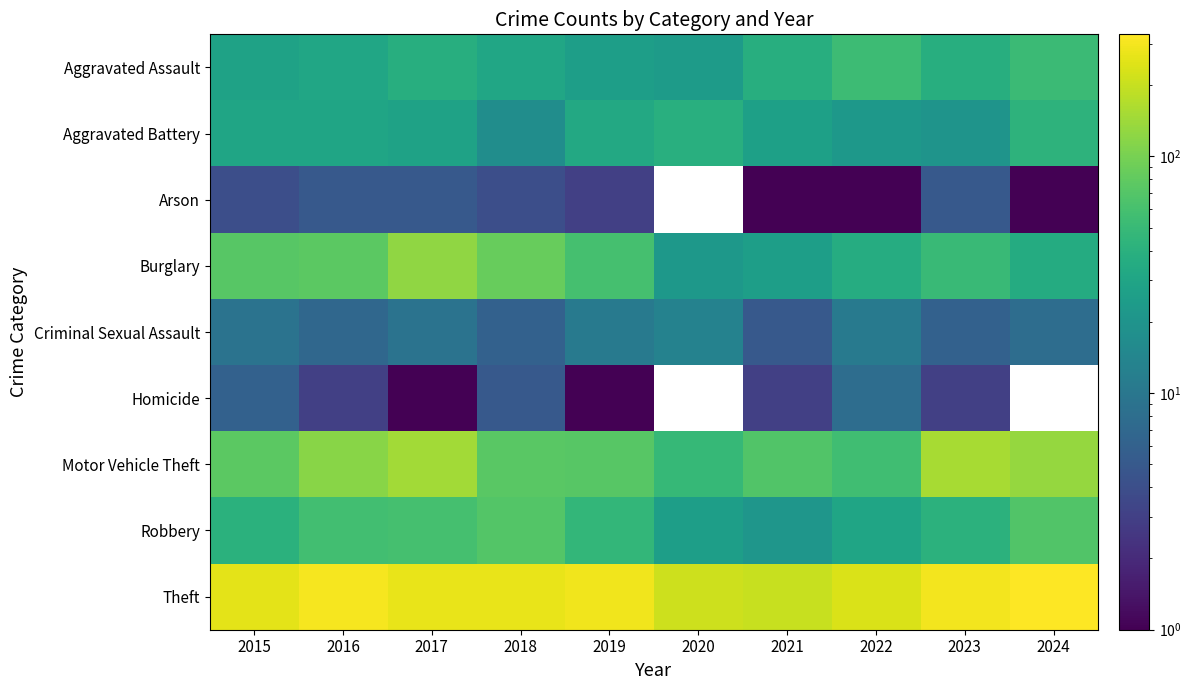

Rank the categories by Criminal Sexual Assault value from highest to lowest.

2020, 2019, 2022, 2015, 2017, 2024, 2016, 2018, 2023, 2021